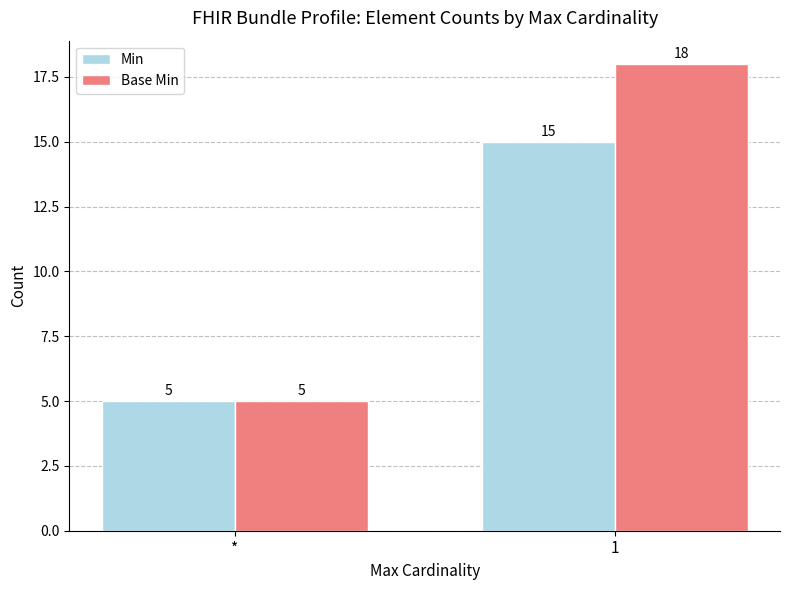

What is the value of the Min bar at the 1st from the left?

5